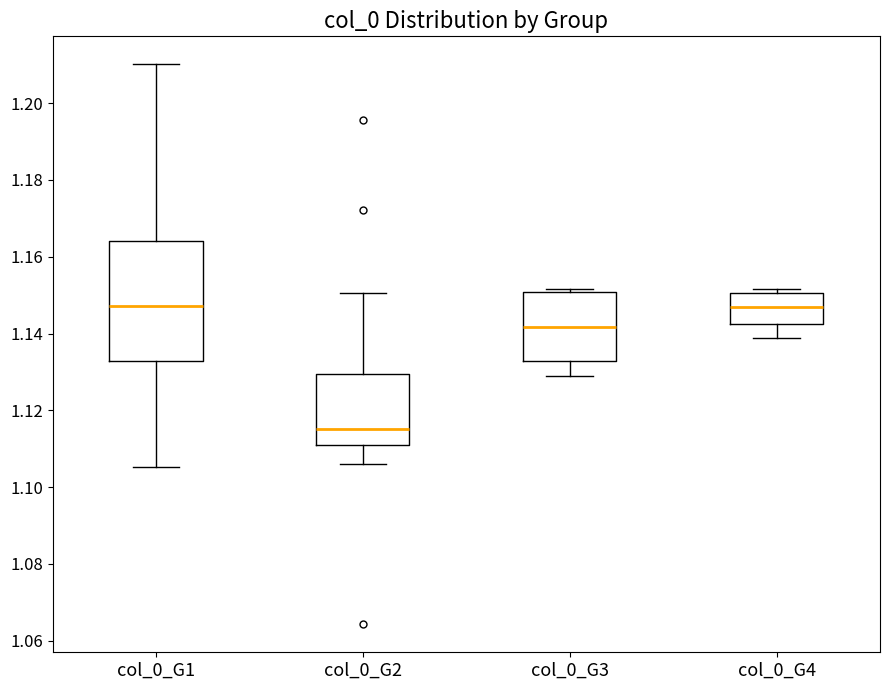

Which box's median line is the lowest?

col_0_G2